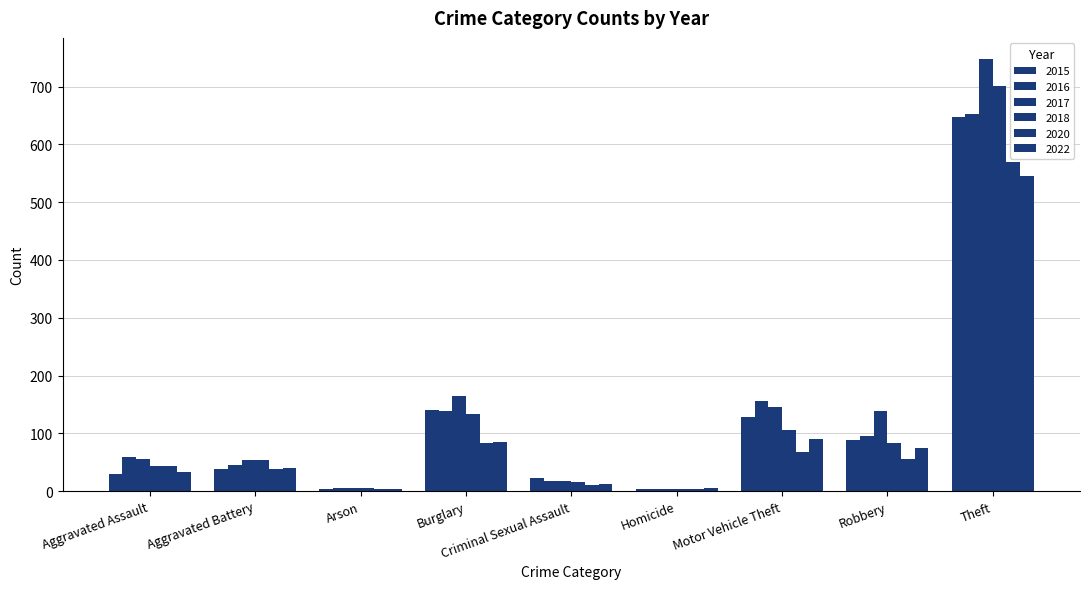

How many data points does each series have?

9